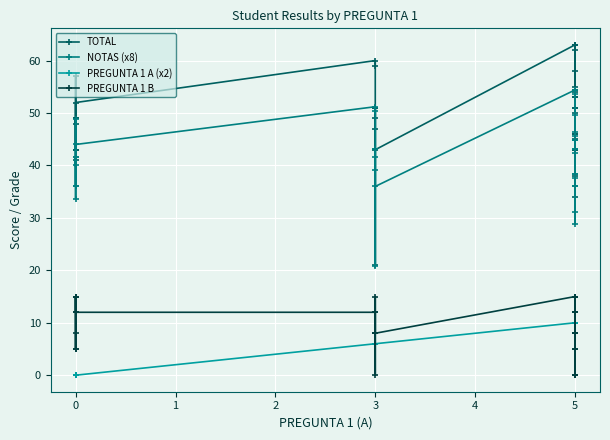

What is the sum of all TOTAL values?

1734.0